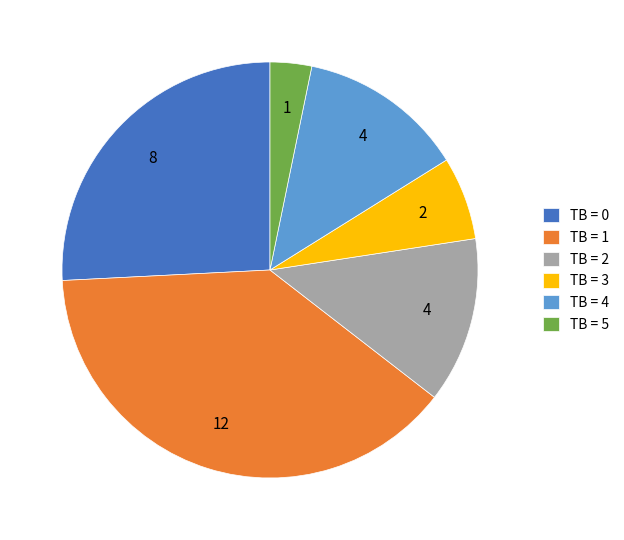

Which category has the biggest portion of the pie?

TB = 1